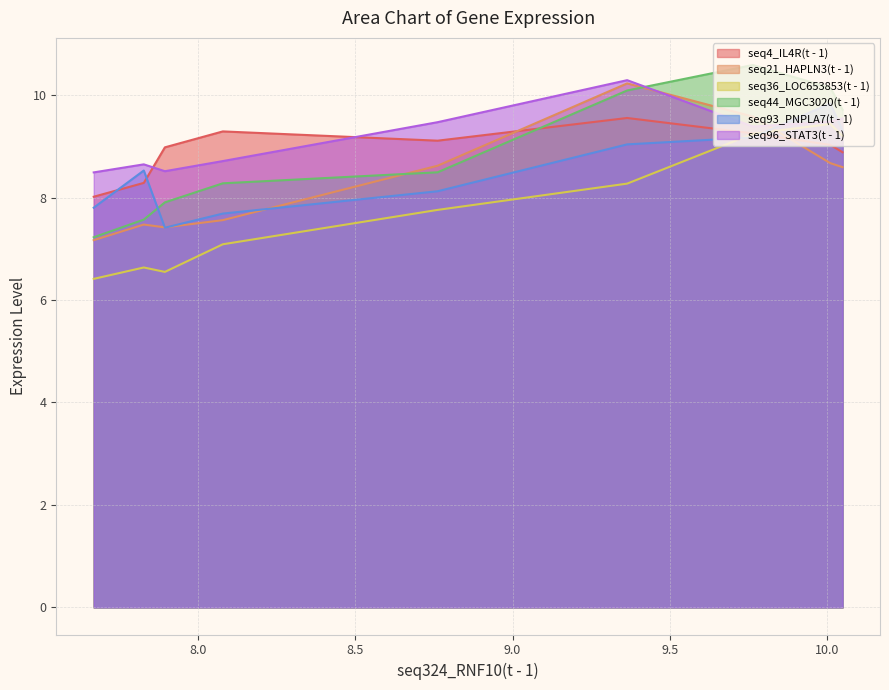

What is the sum of all seq96_STAT3(t - 1) values?

82.5